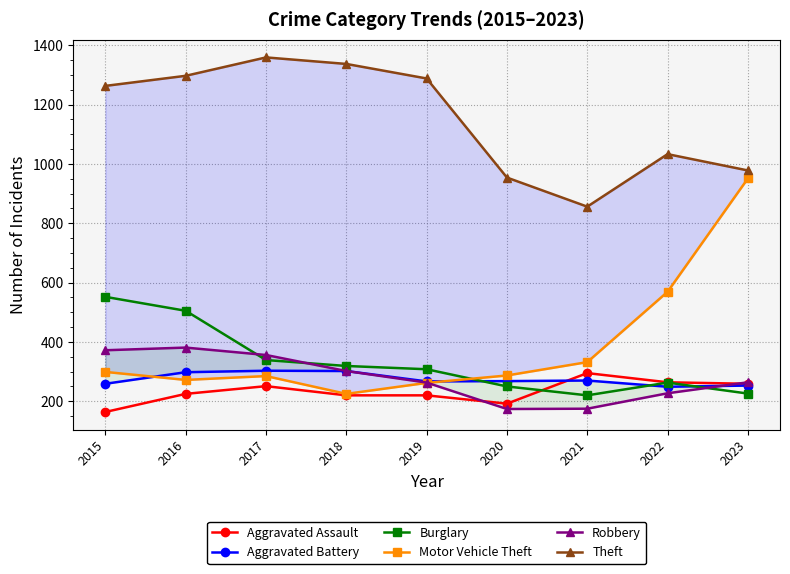

Which series ends up on top after the final intersection of Burglary and Aggravated Battery?

Aggravated Battery